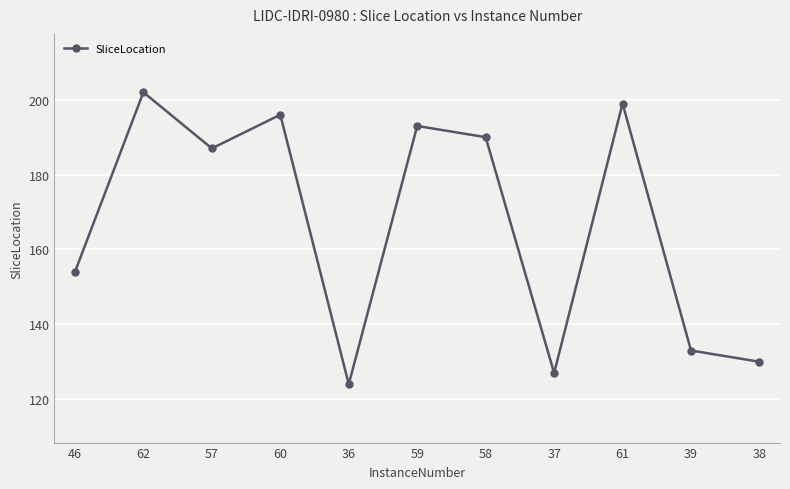

Reading left to right, list all the values displayed in this chart.

46=154	62=202	57=187	60=196	36=124	59=193	58=190	37=127	61=199	39=133	38=130